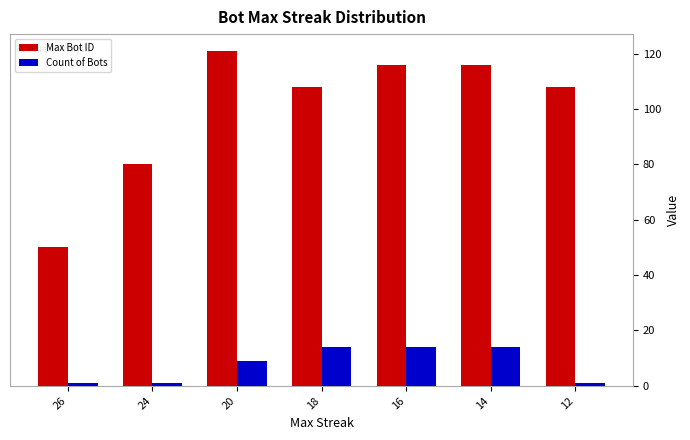

What is the spread (max minus min) of values at 16?

102